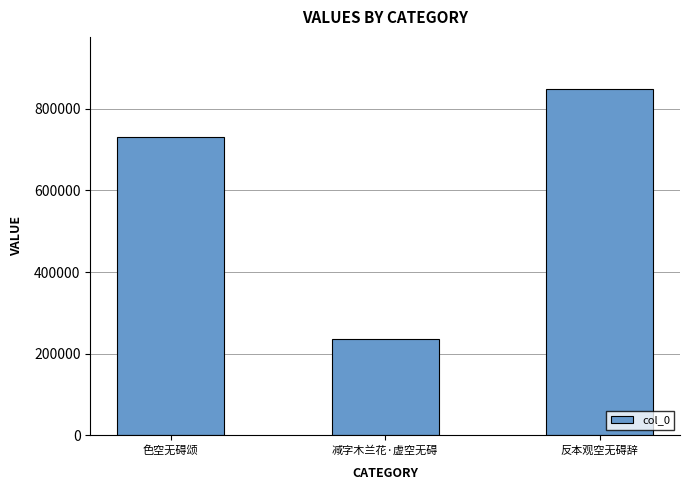

How many data points does each series have?

3